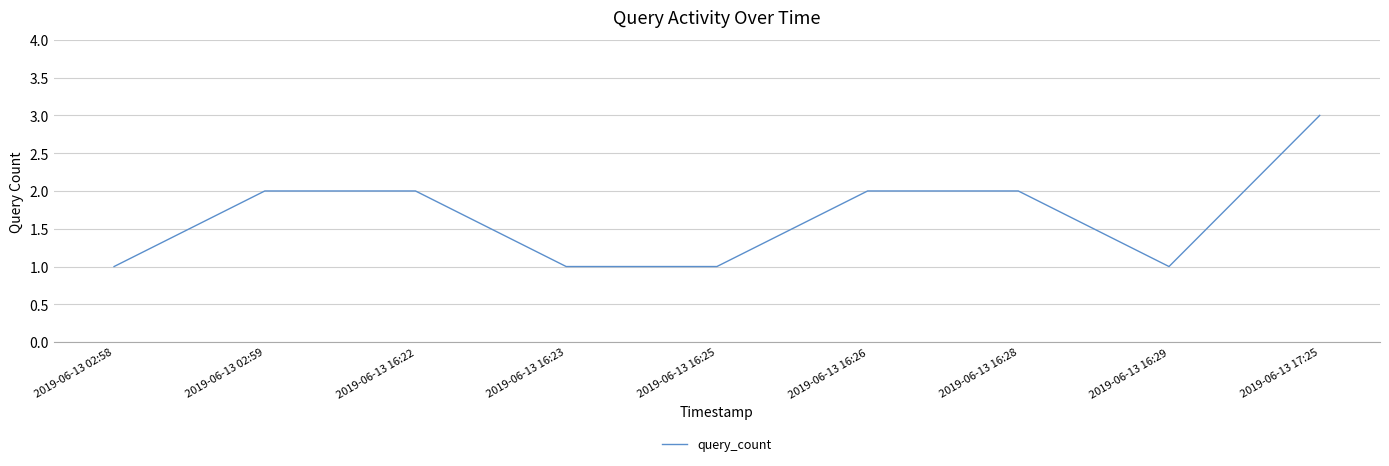

At which category does the chart reach its peak across all series?

2019-06-13 17:25